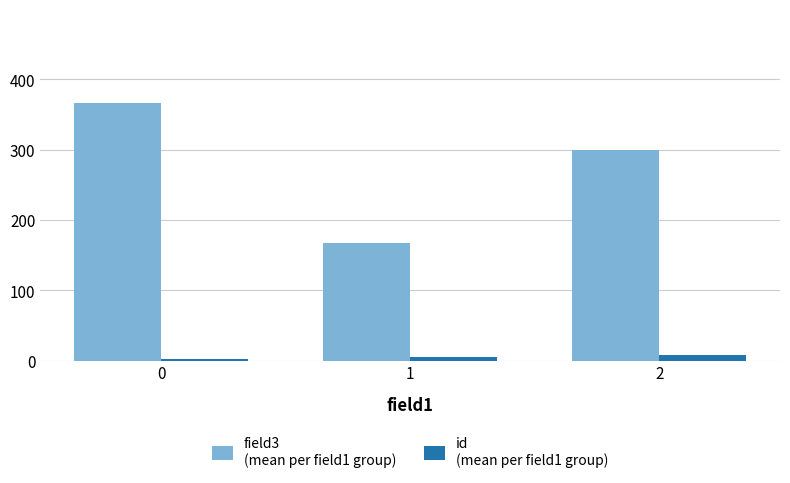

What is the maximum value shown in the chart?

366.7